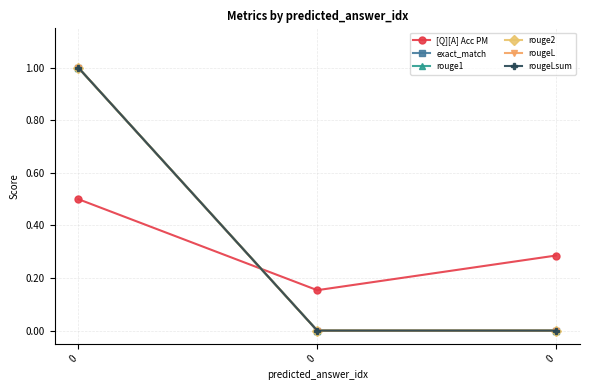

What is the difference between the highest and lowest values at 0?

0.5